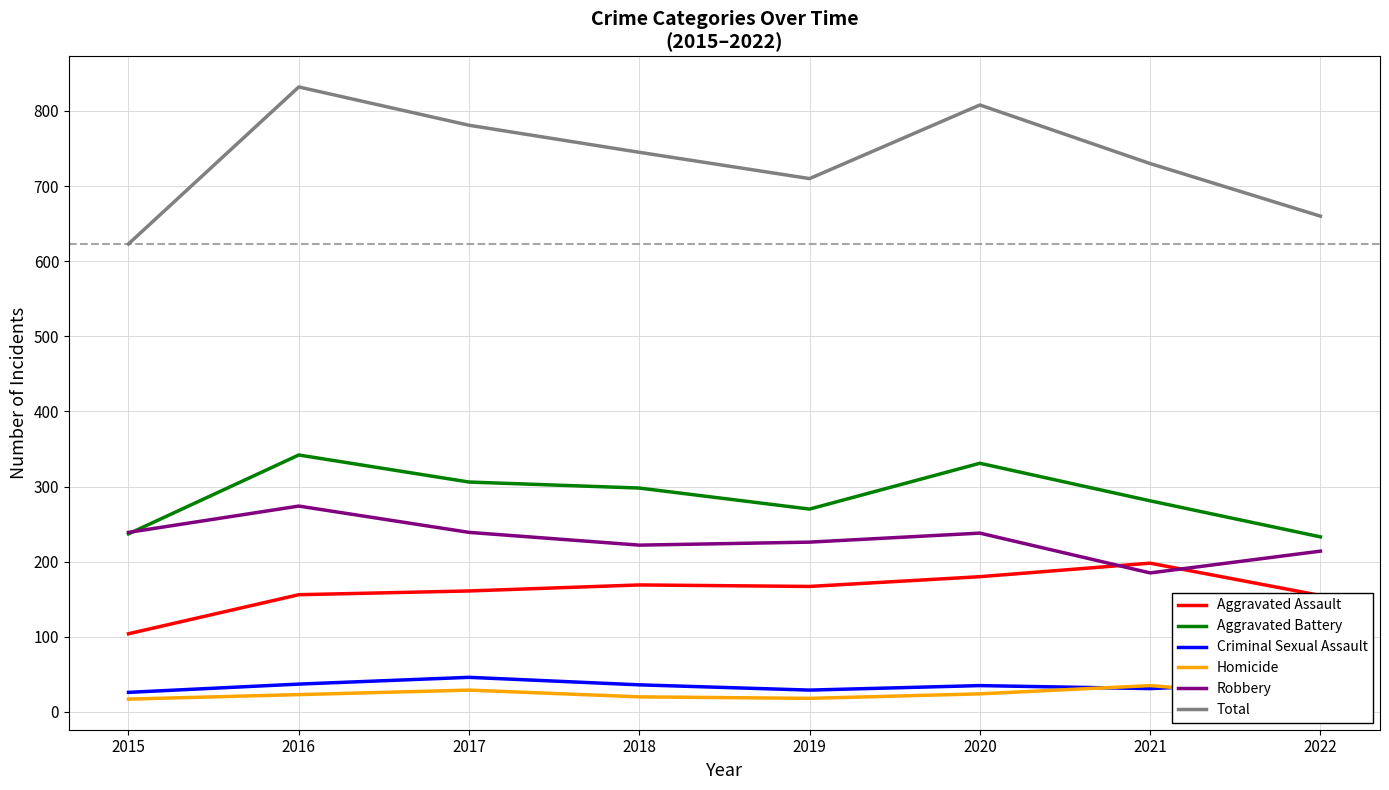

At which category does Robbery reach its first local valley?

2018